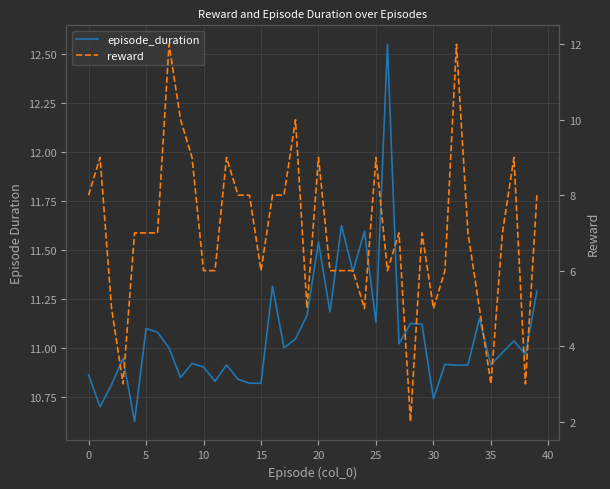

Which series has the largest range (max minus min)?

reward